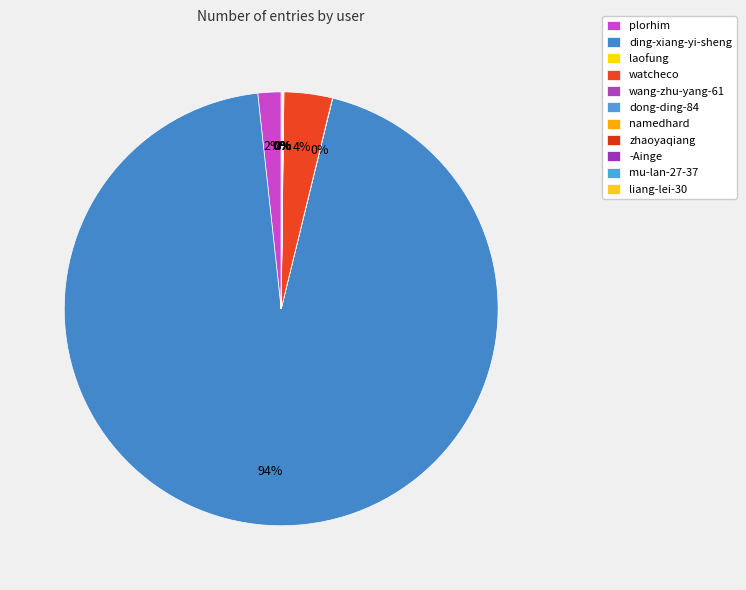

Does dong-ding-84 represent more than half of the total?

No